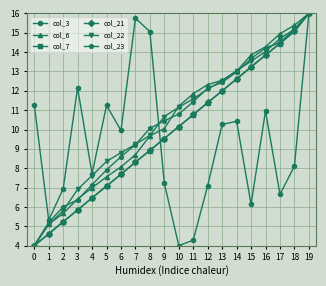

What is the sum of all col_3 values?

186.6